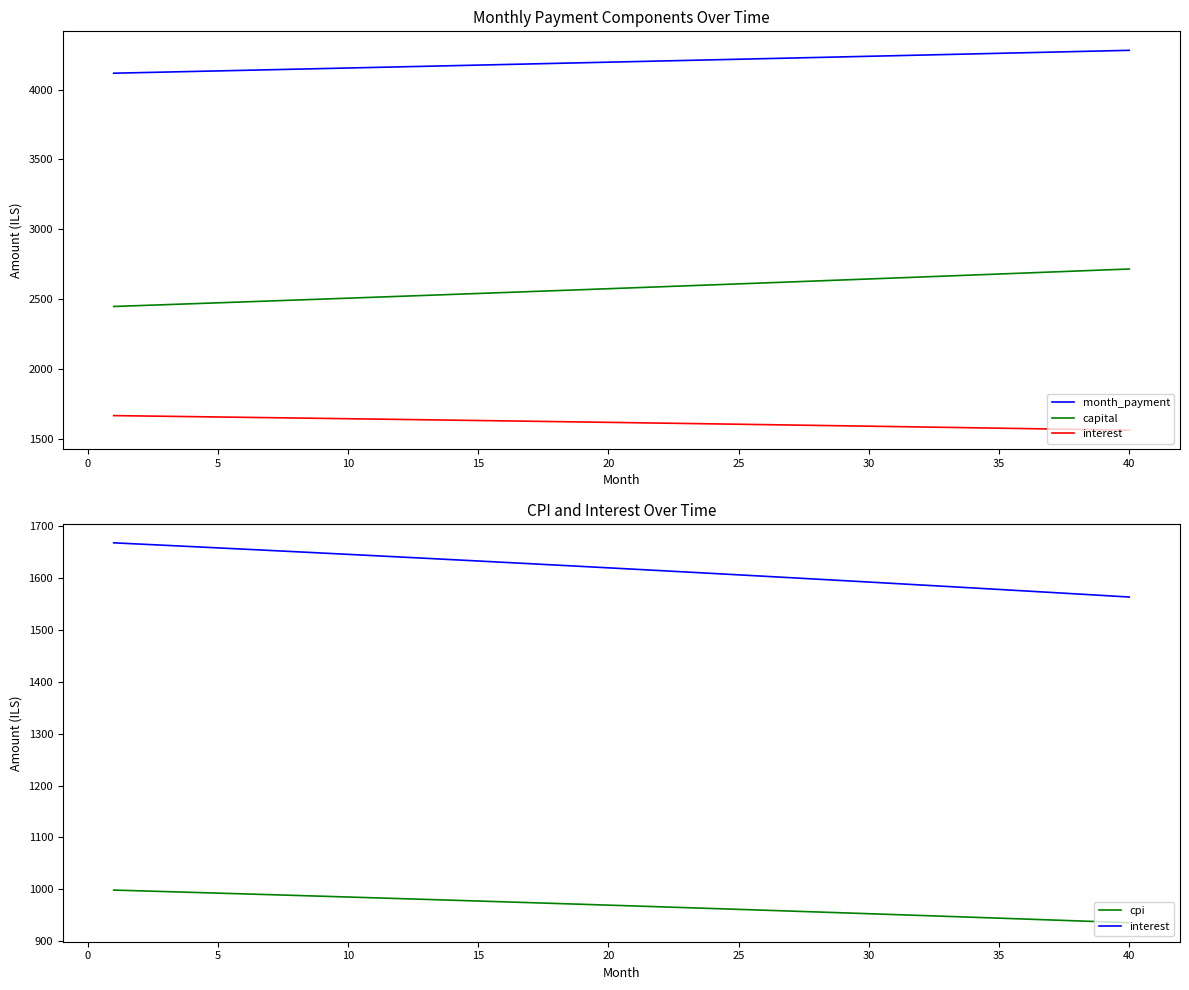

What is the value of the month_payment point at the 39th from the left?

4276.5